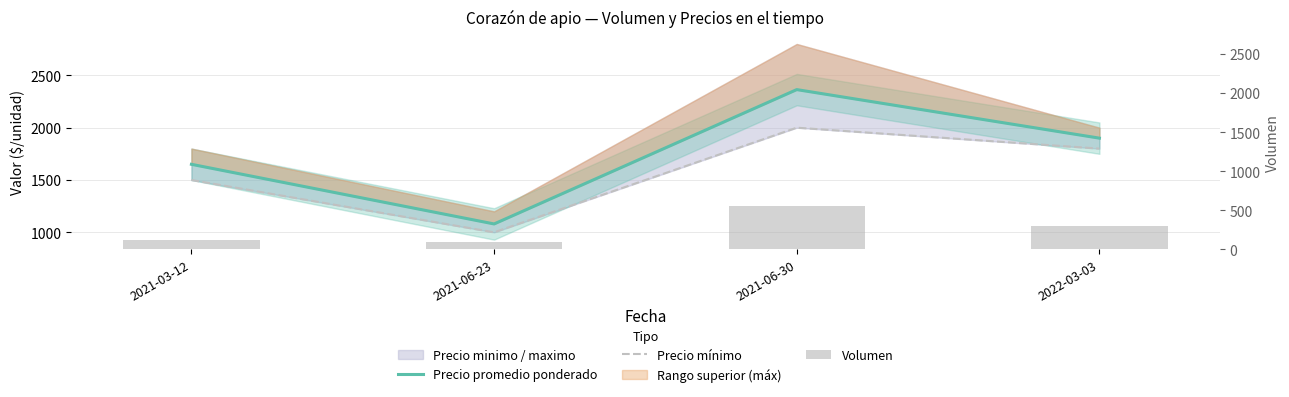

What is the sum of all Precio promedio ponderado values?

6994